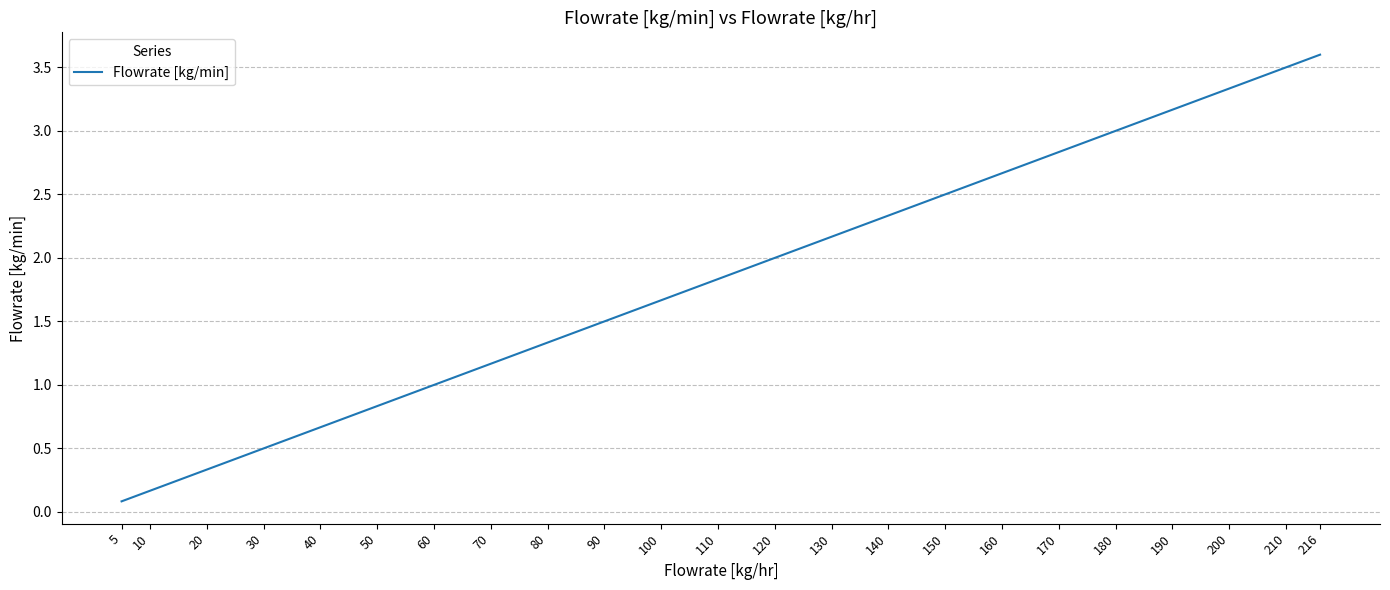

What is the difference between the maximum and minimum values?

3.5